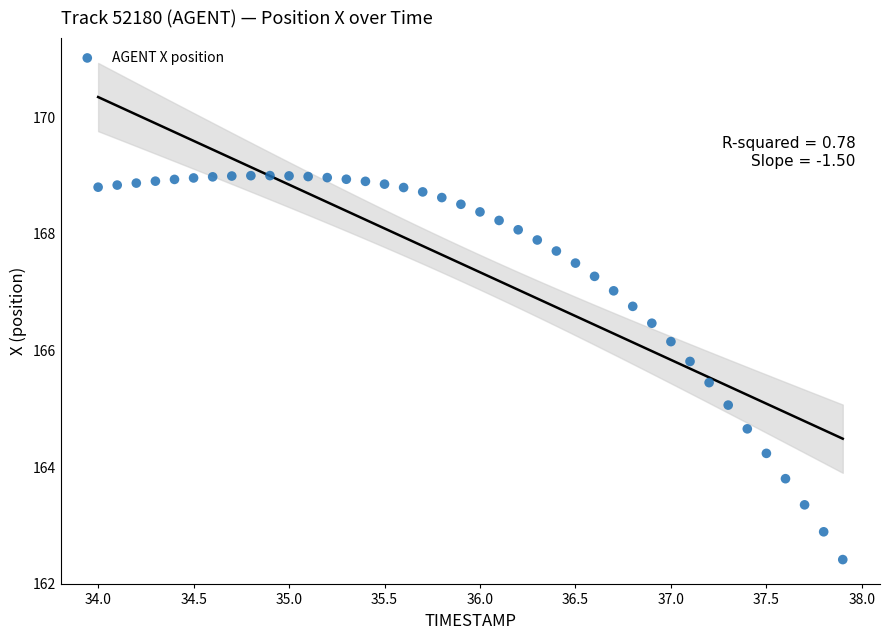

What is the range of Y values (max minus min)?

6.6